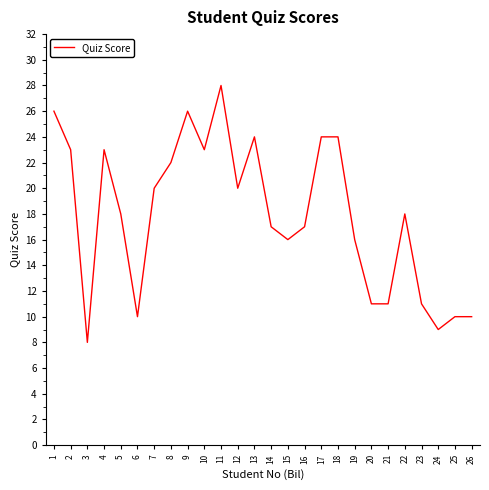

How many lines are shown in the chart?

1